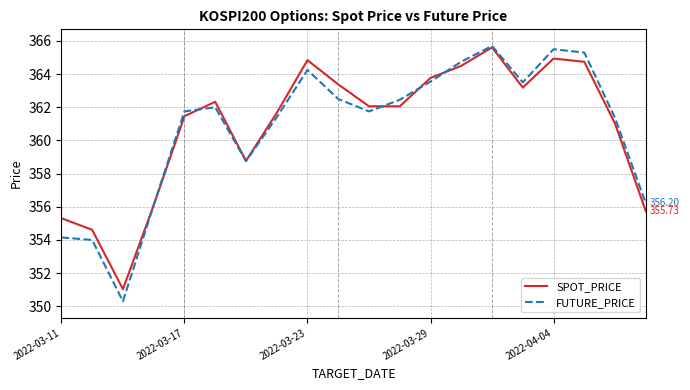

Which series has the largest range (max minus min)?

FUTURE_PRICE